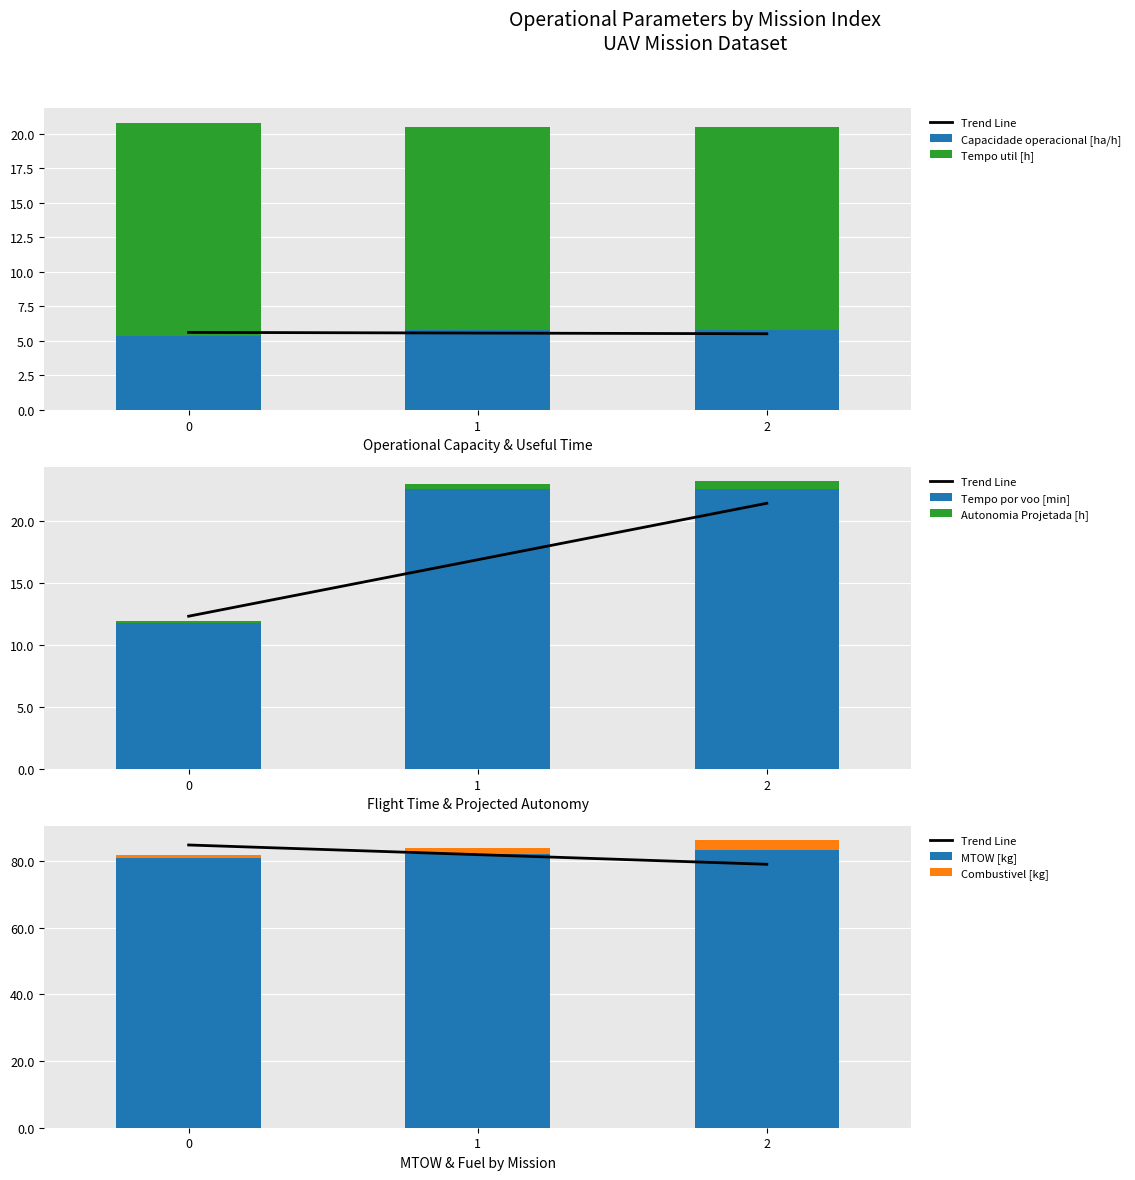

What is the difference between the highest and lowest values at 2?

82.6